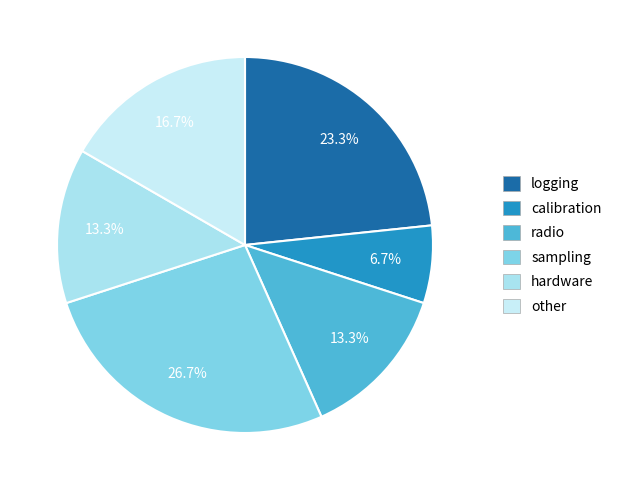

How many segments does this pie chart have?

6